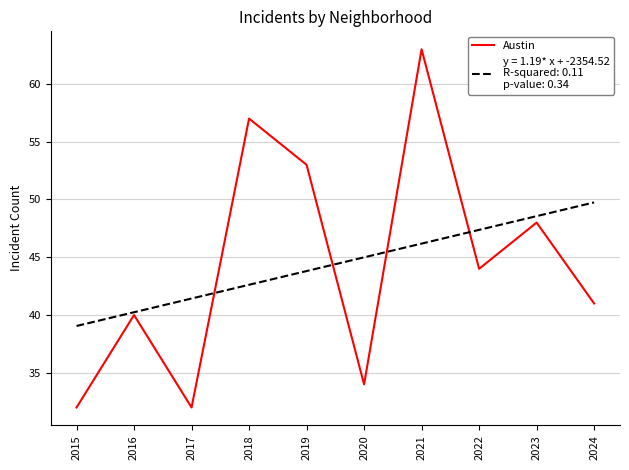

At which category is the sum across all series the highest?

2021